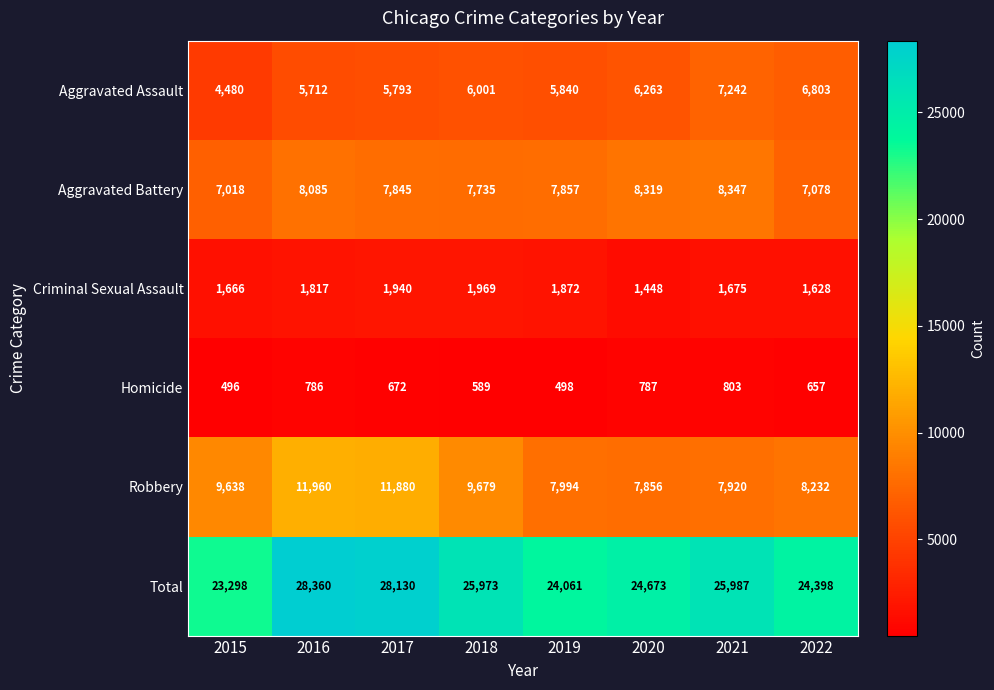

List the series in order of their peak value, highest first.

Total, Robbery, Aggravated Battery, Aggravated Assault, Criminal Sexual Assault, Homicide